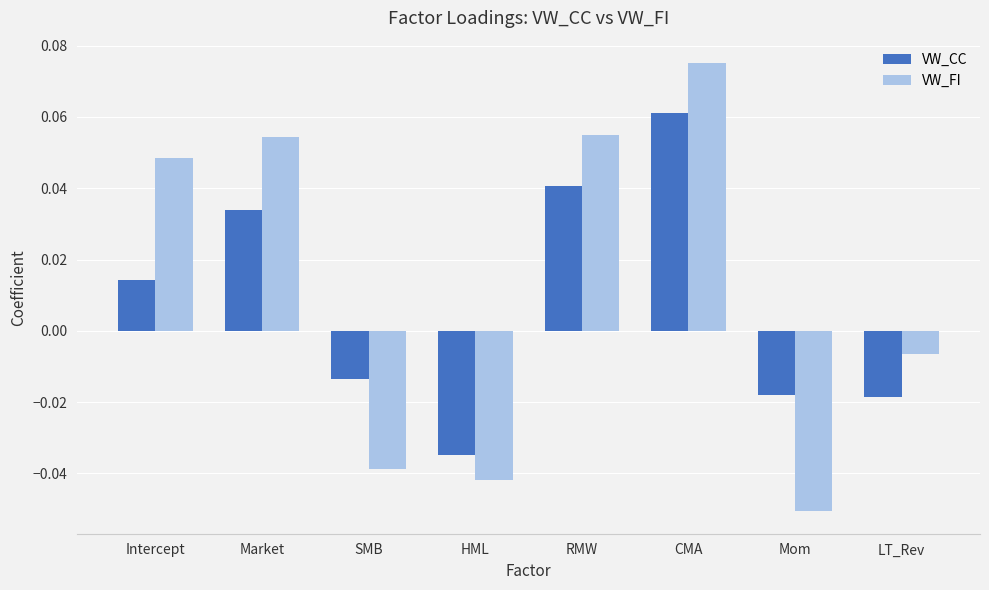

At which category is the sum across all series the highest?

CMA